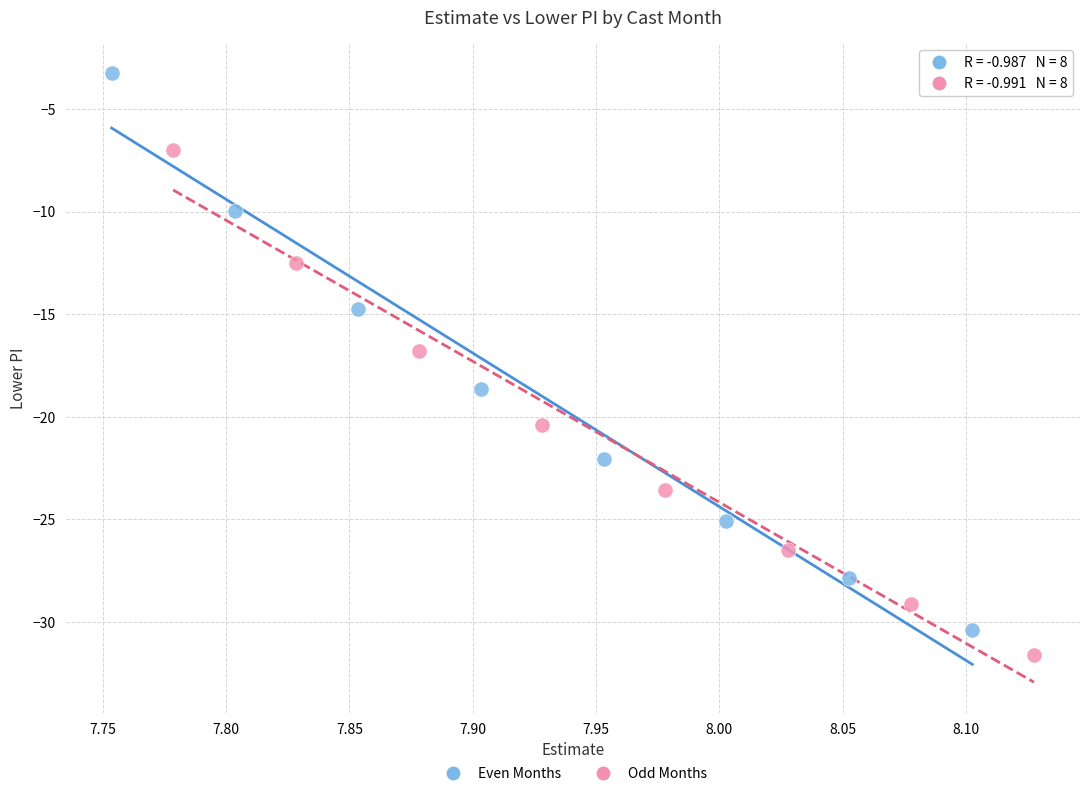

Which series contains the highest Y value?

Even Months